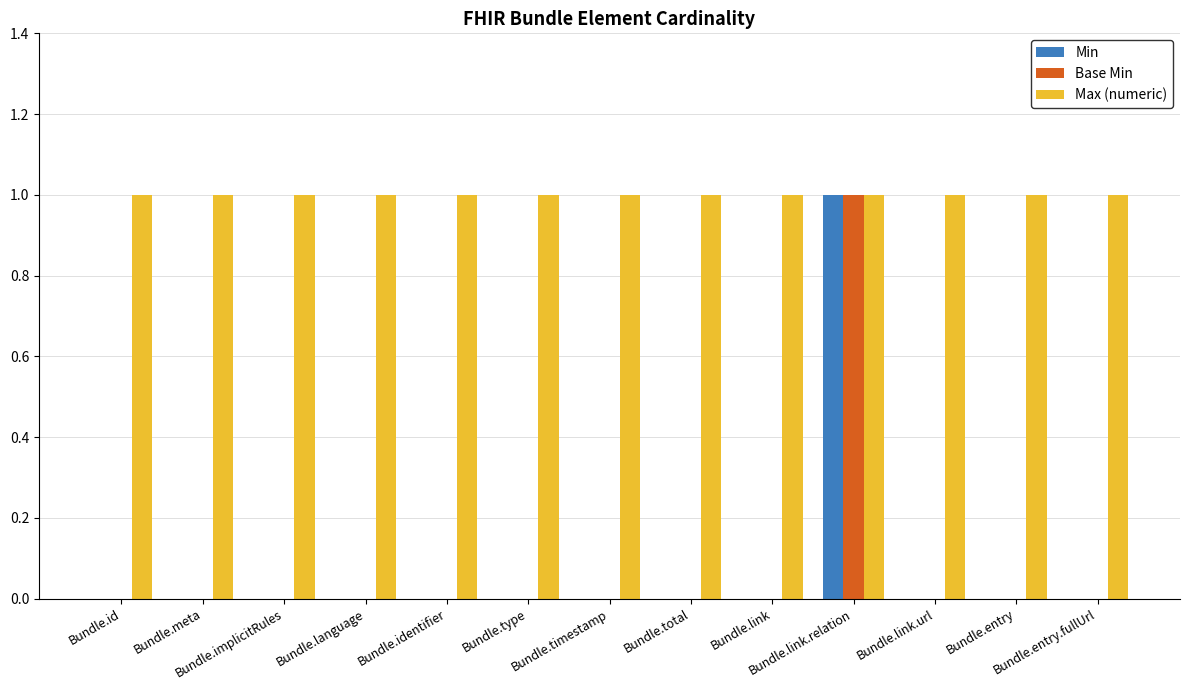

Which series has the largest total across all categories?

Max (numeric)